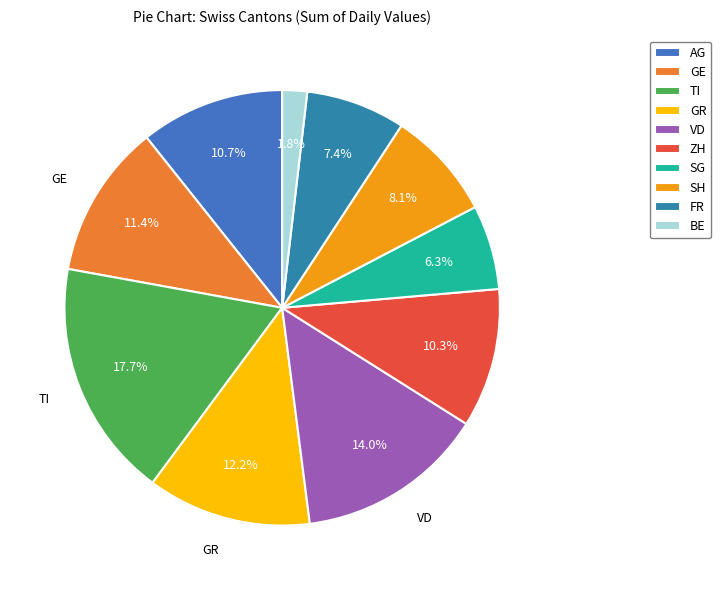

Is there a majority slice in this chart?

No